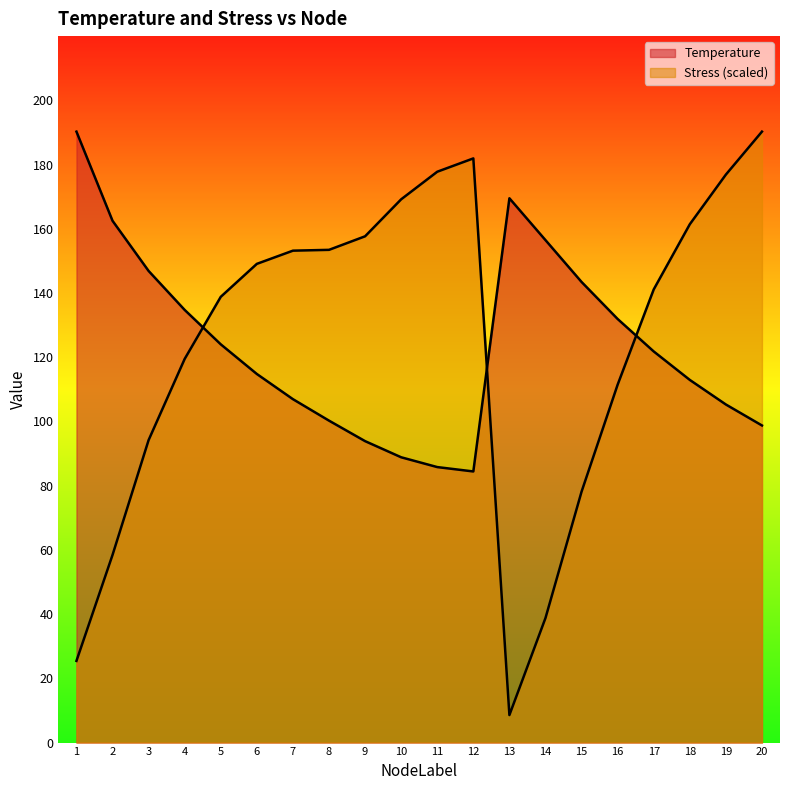

What is the difference between the maximum and minimum values in the Stress series?

181.7